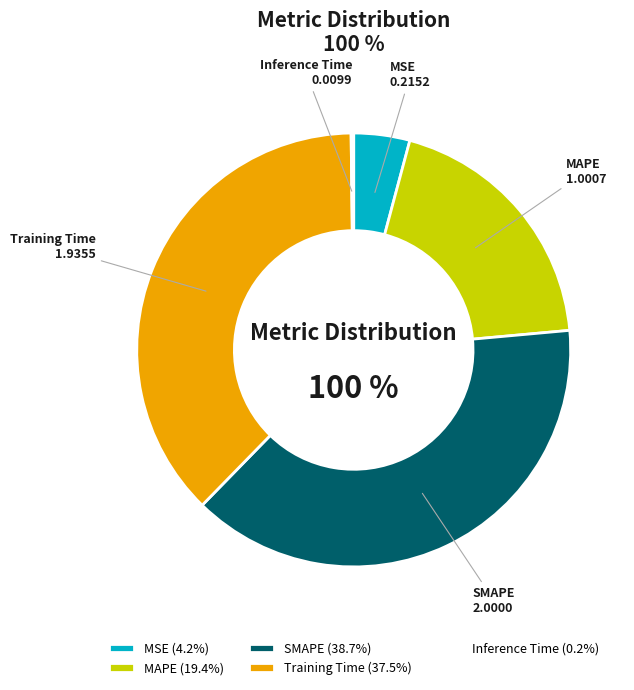

Is it true that MSE is 4% of the pie?

True